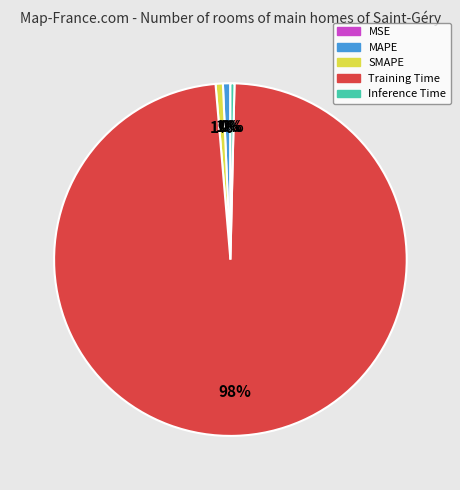

Which has a higher value, SMAPE or Training Time?

Training Time